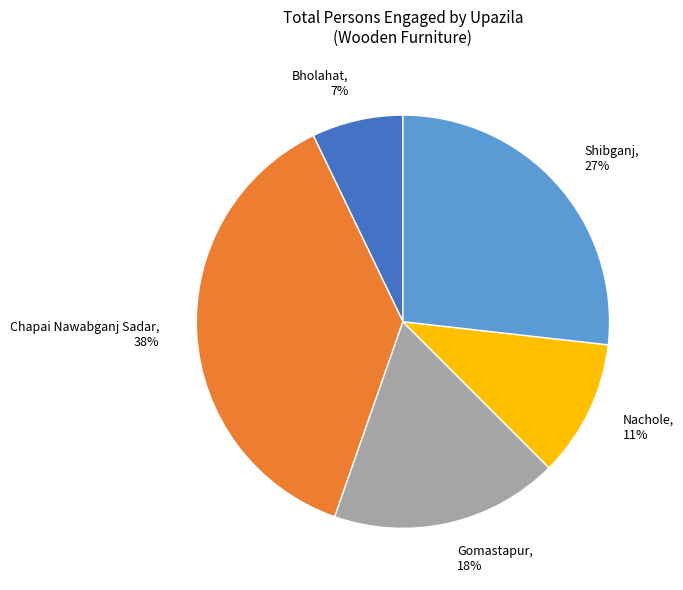

To the nearest percent, what is the average slice percentage?

20%